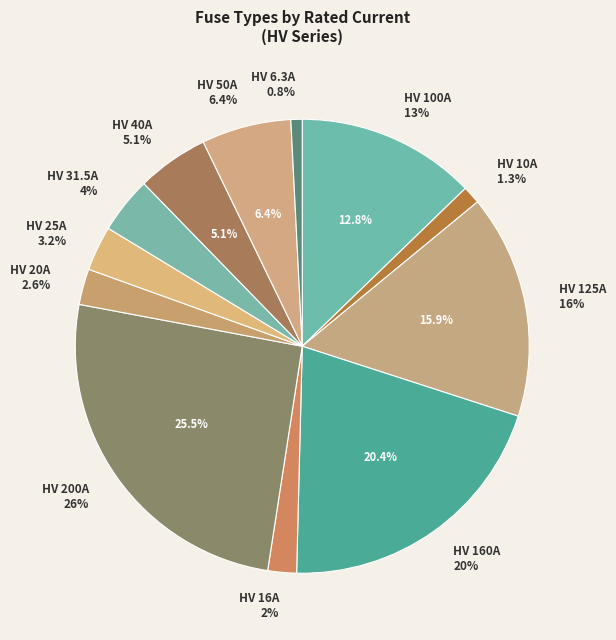

Between HV 40A and HV 125A, which is larger?

HV 125A